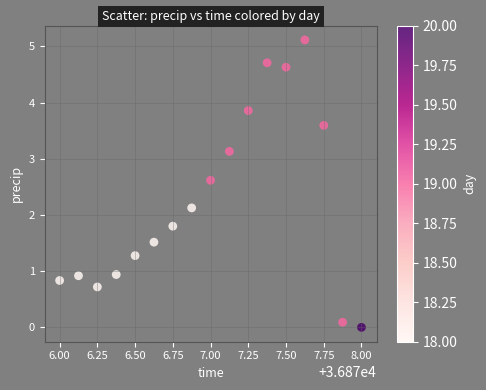

What is the range of Y values (max minus min)?

5.1